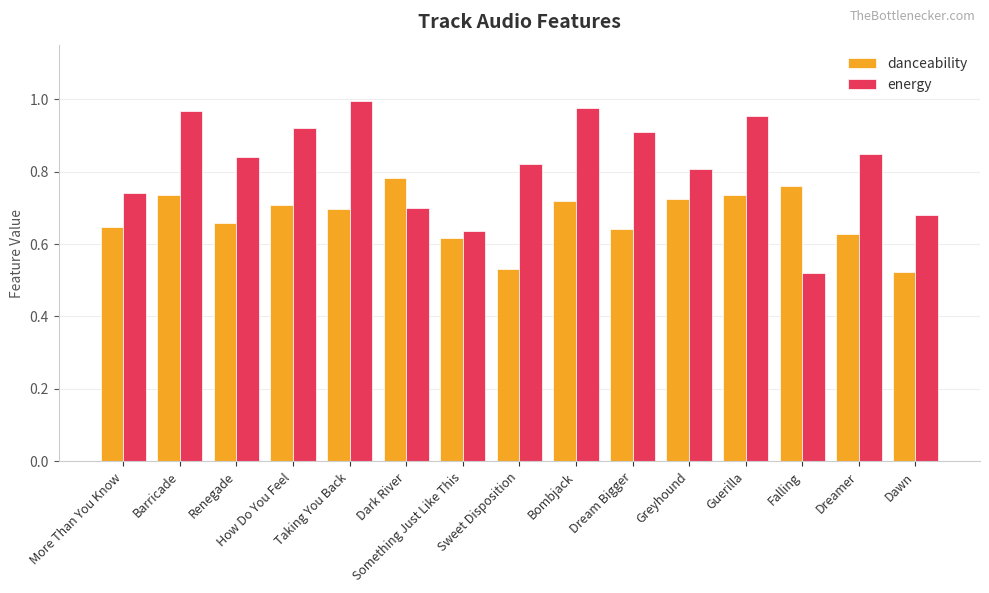

At how many categories does at least one series exceed 0?

15